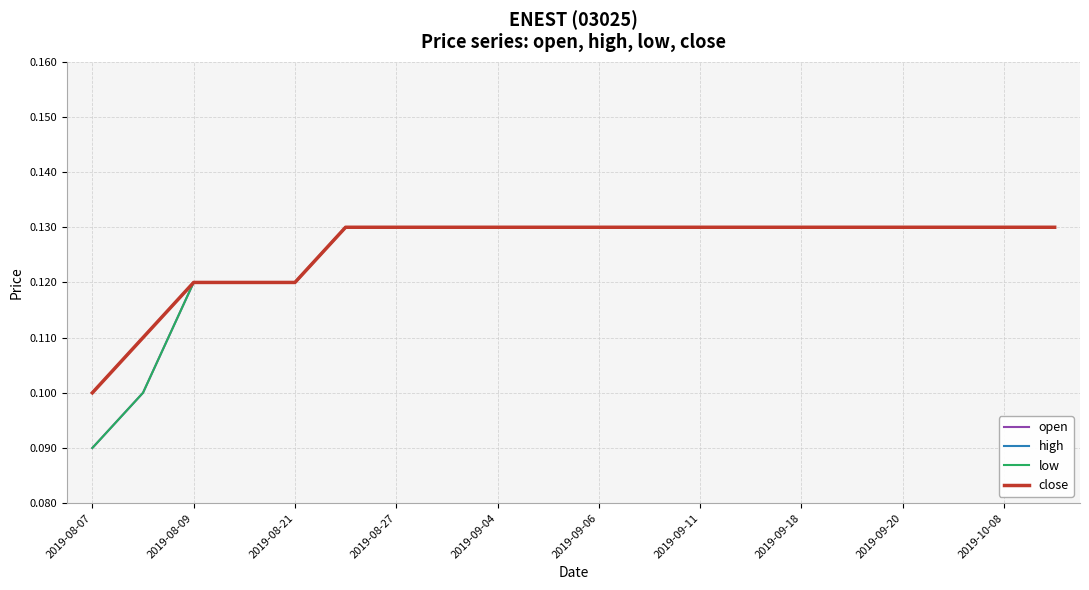

Is this an area chart (filled region under the line)?

No